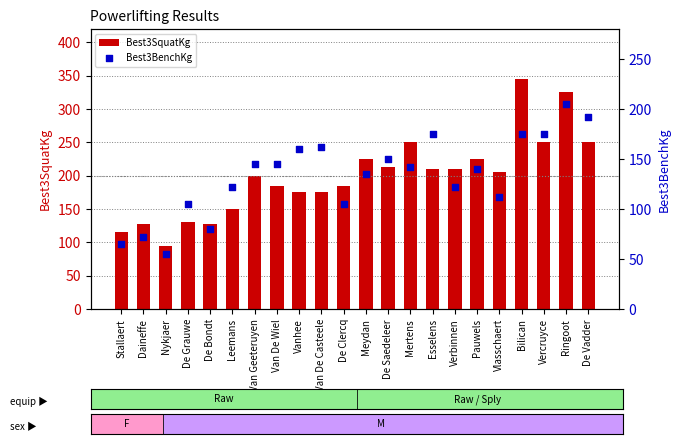

What are all the series names shown in the legend?

Best3SquatKg, Best3BenchKg